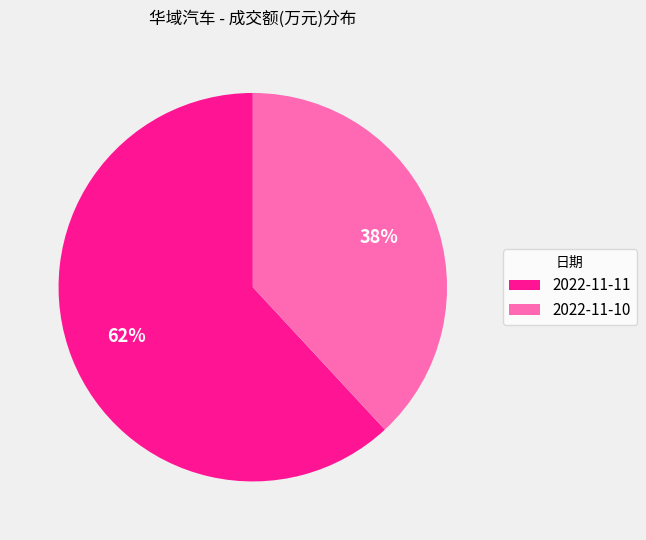

The 2022-11-10 slice represents 38% of the pie. True or false?

True